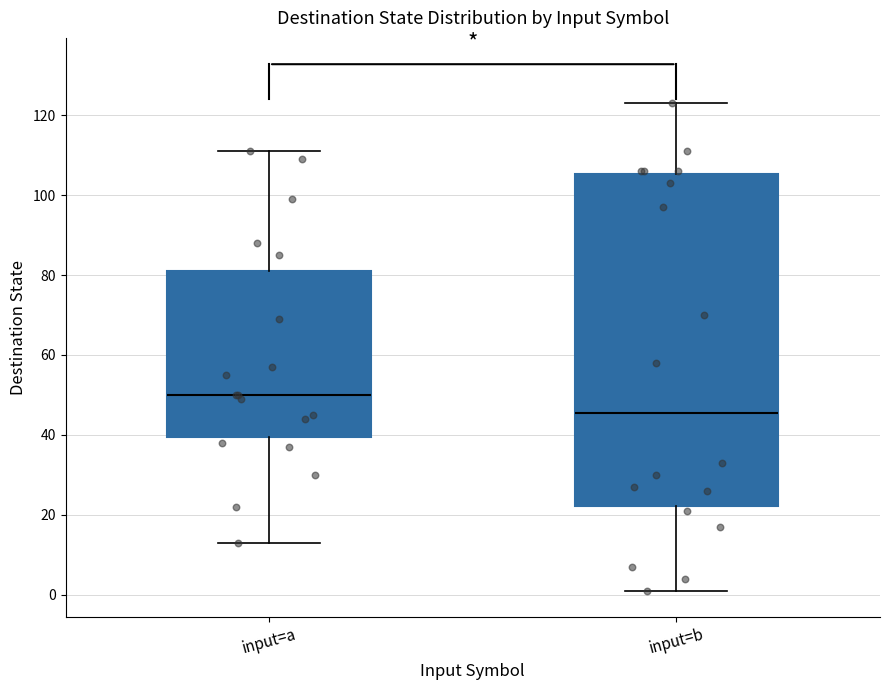

Where does the median line of the box for input=a sit on the y-axis? The values are not printed on the chart, so give them approximately, as read against the axis.

50